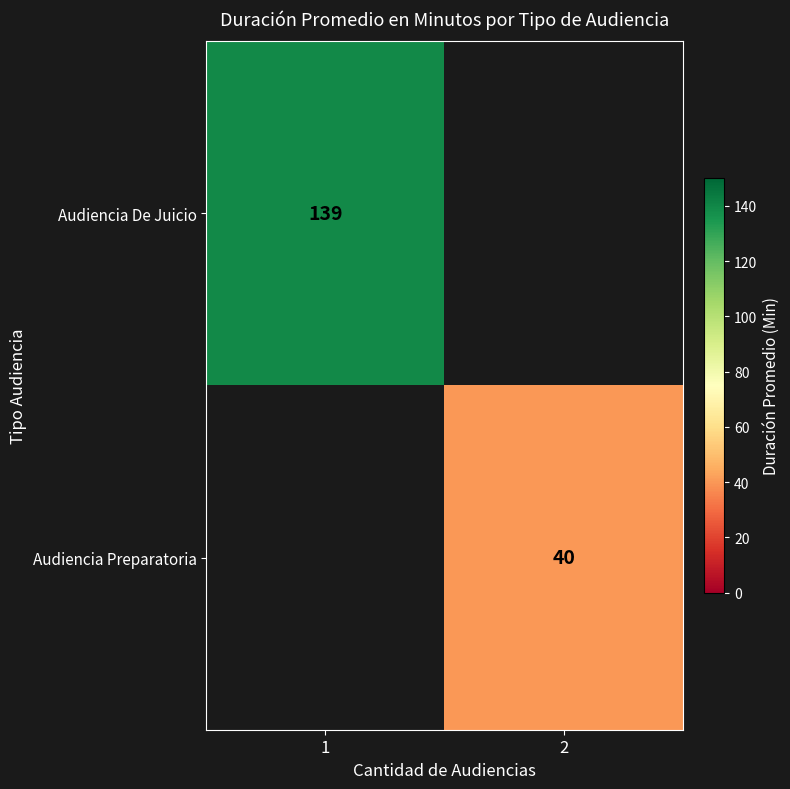

Is it true that Audiencia Preparatoria equals 40 at 2?

True